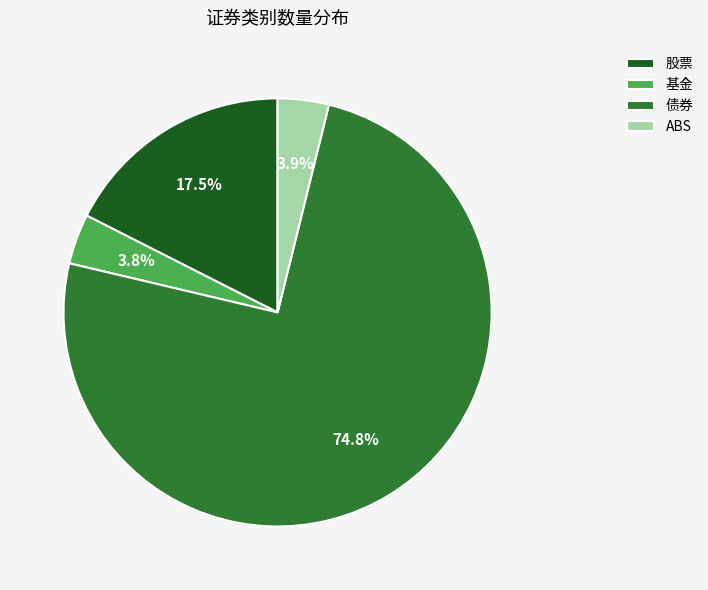

Is there any slice that represents more than half of the pie?

Yes